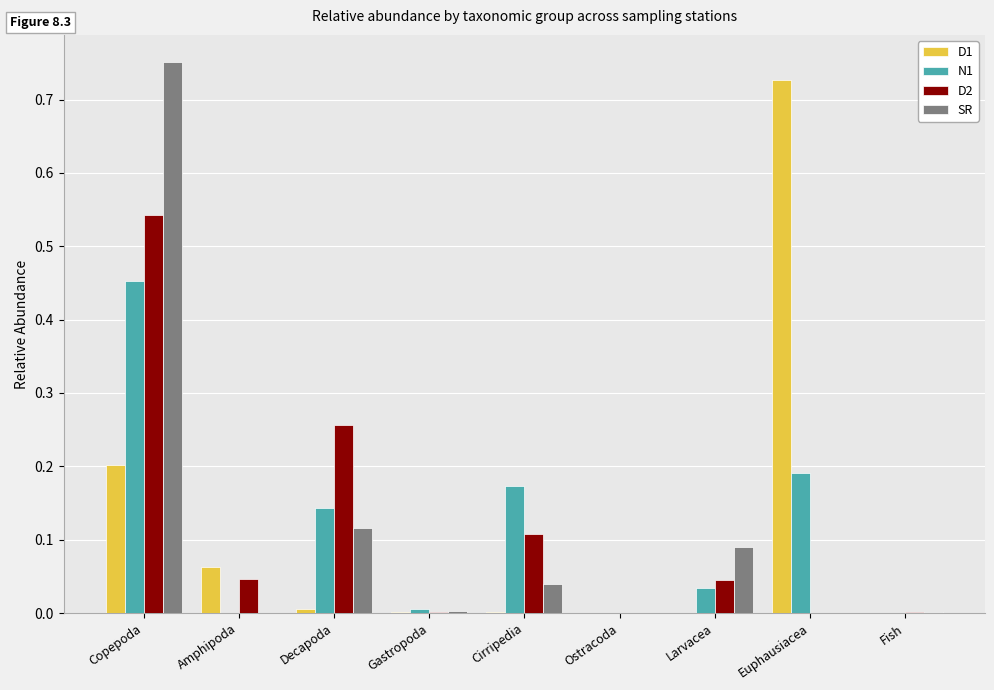

The value of SR at Decapoda is 0.0. True or false?

False